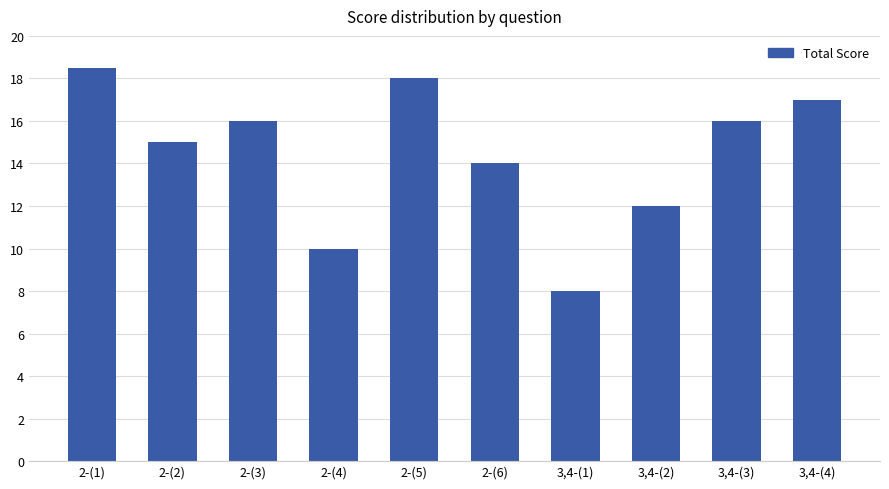

Reading left to right, what are all the values shown in this chart?

18.5	15.0	16.0	10.0	18.0	14.0	8.0	12.0	16.0	17.0